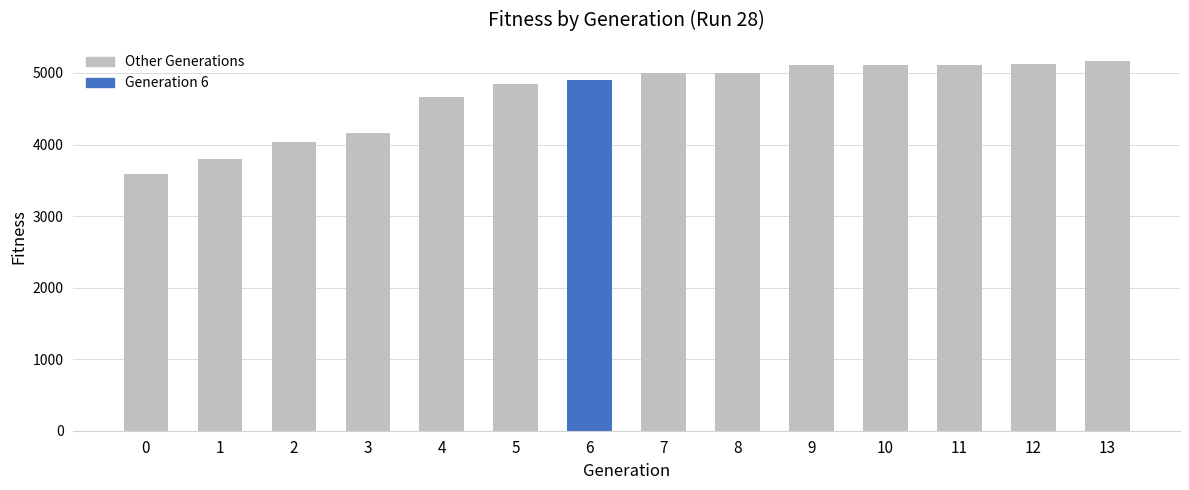

The value at 1 is 6403. True or false?

False